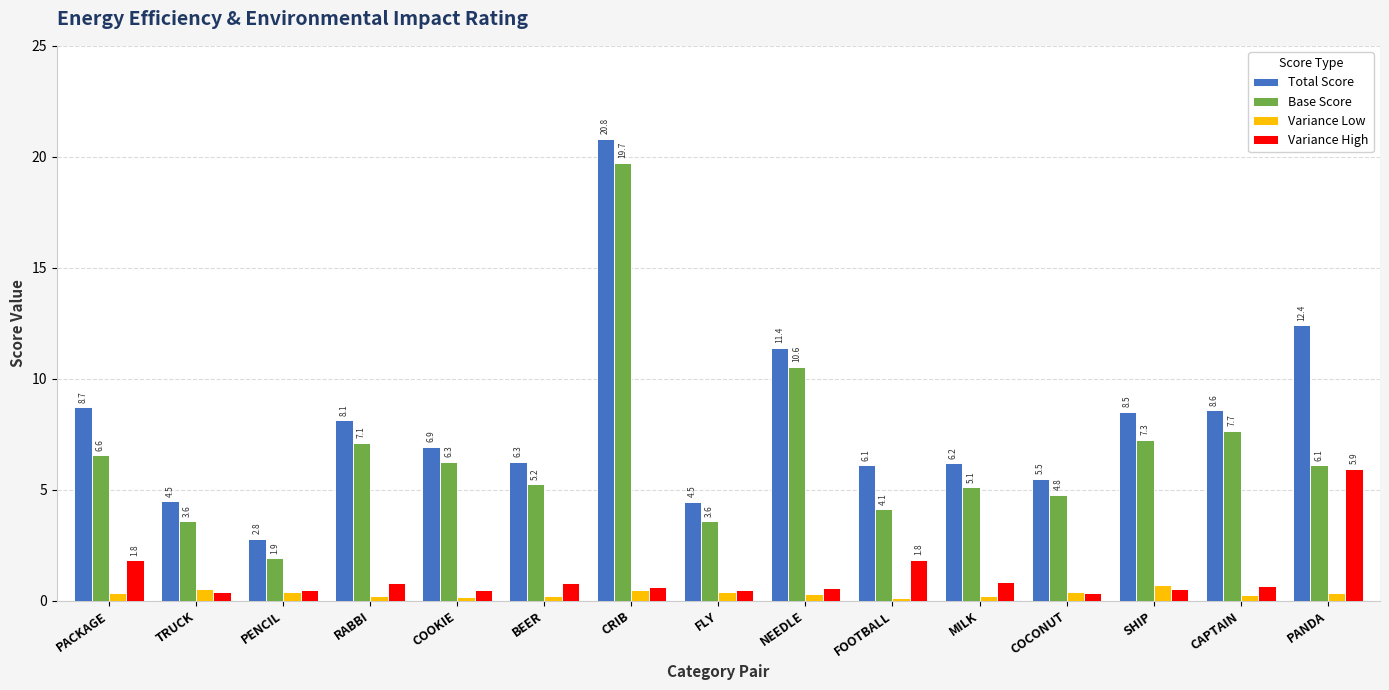

The value of Variance High at FLY is 0.5. True or false?

True